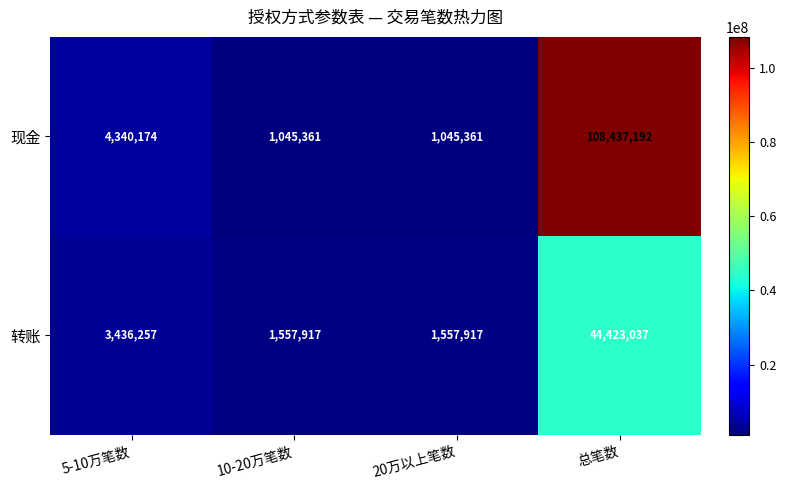

What is the average value of the 转账 series?

12743782